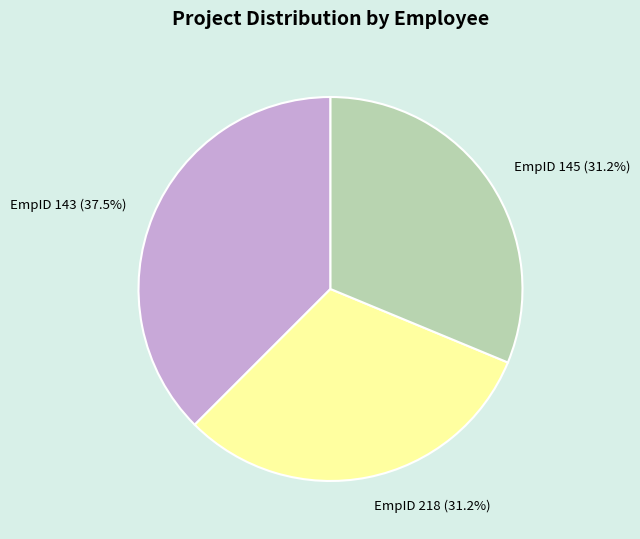

Count the number of slices in the pie.

3